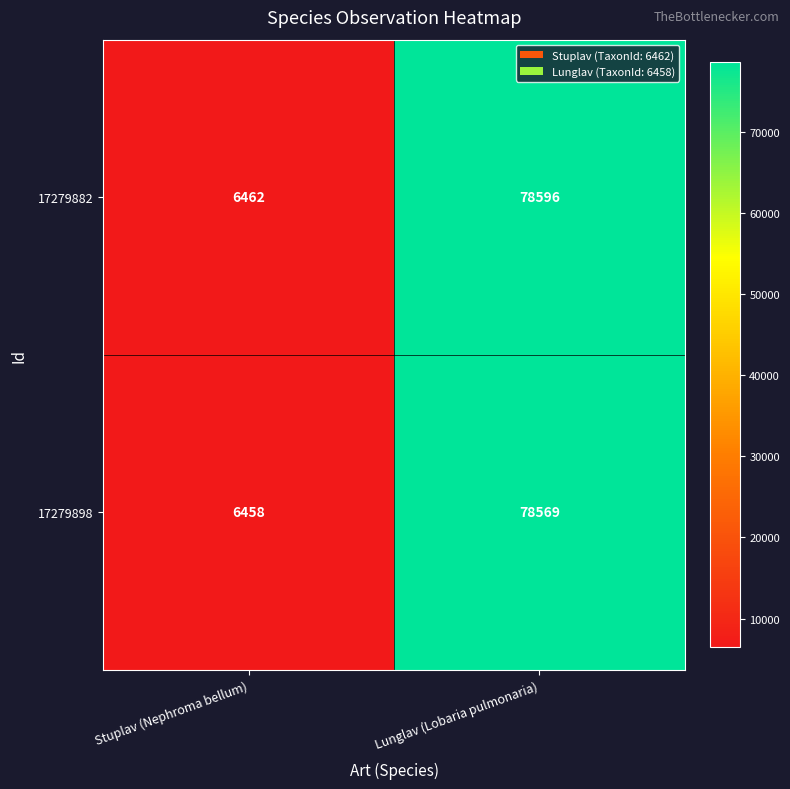

How many series are shown in this chart?

2